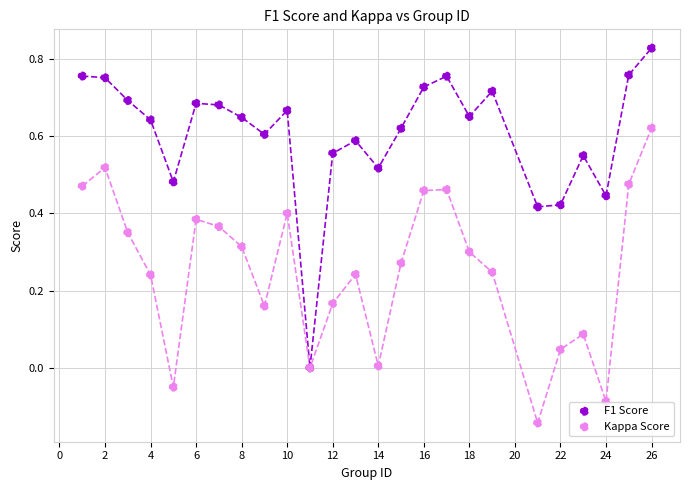

What are all the series names shown in the legend?

F1 Score, Kappa Score